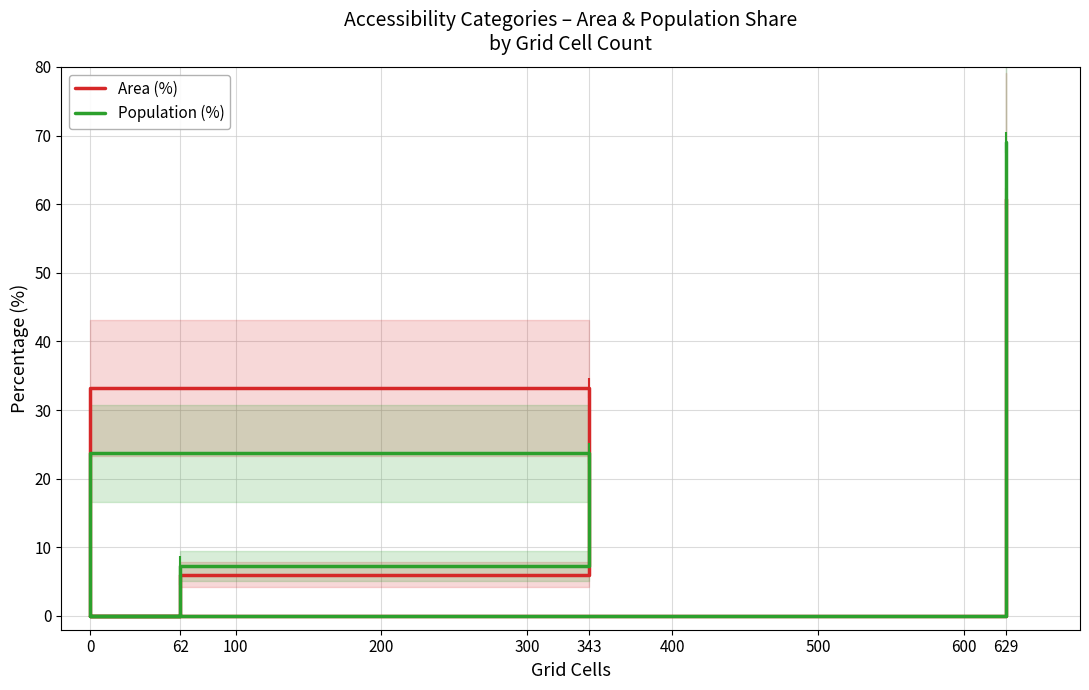

At 0, list the series in order from smallest to largest.

Area (%), Population (%)